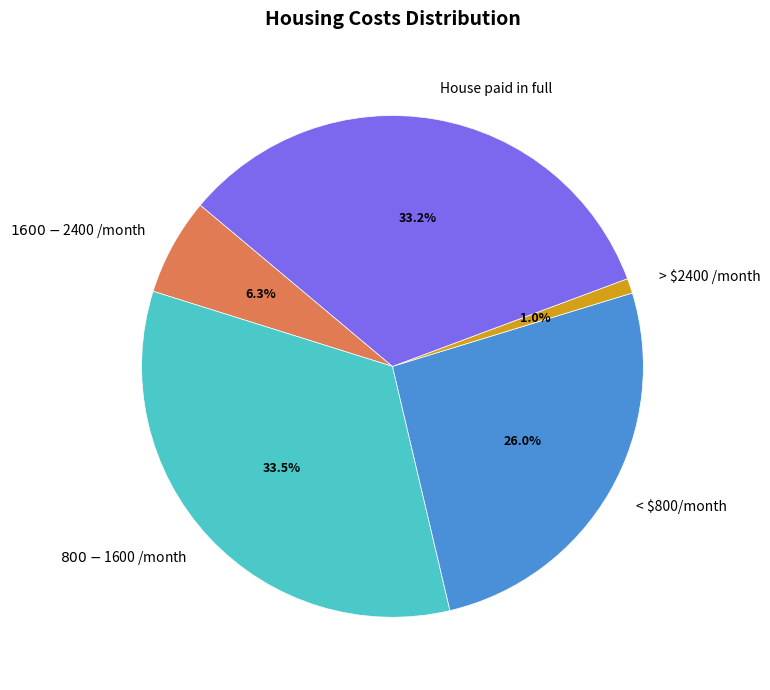

How many slices are in this pie chart?

5